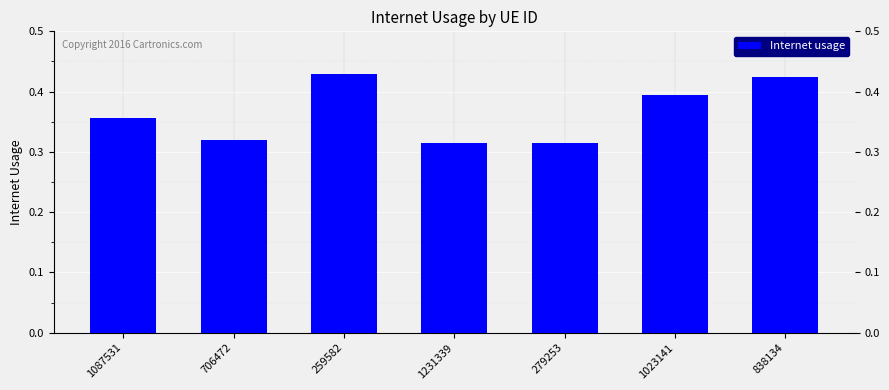

What is the sum of all values?

2.6